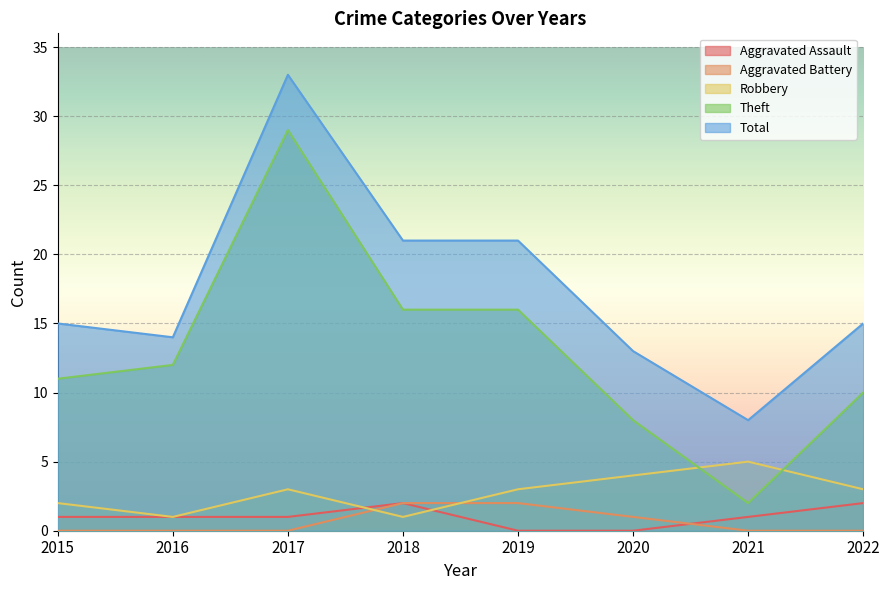

At which label does Theft reach its minimum?

2021